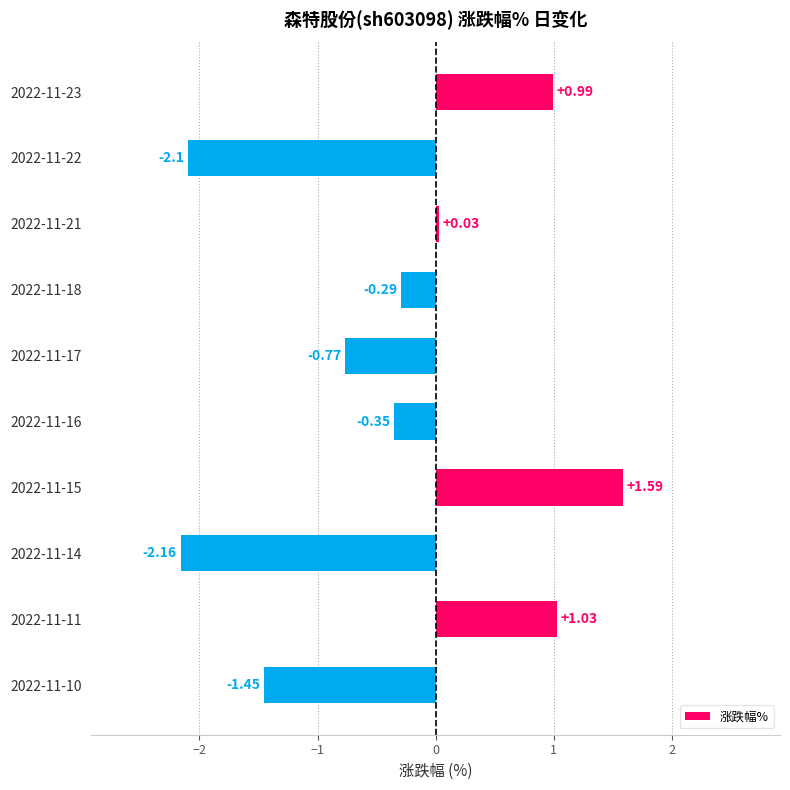

How many distinct data groups are displayed?

1